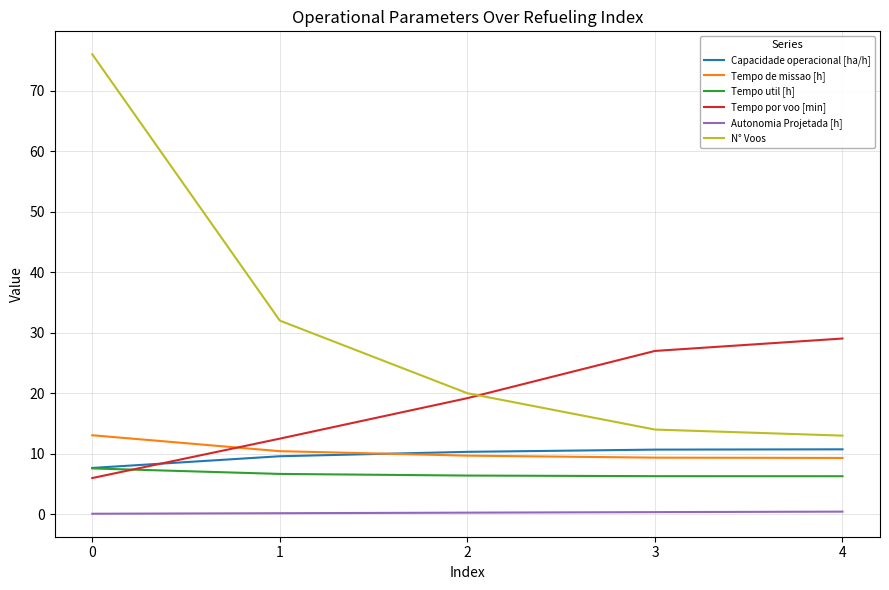

Does the chart display data point markers on the line(s)?

No